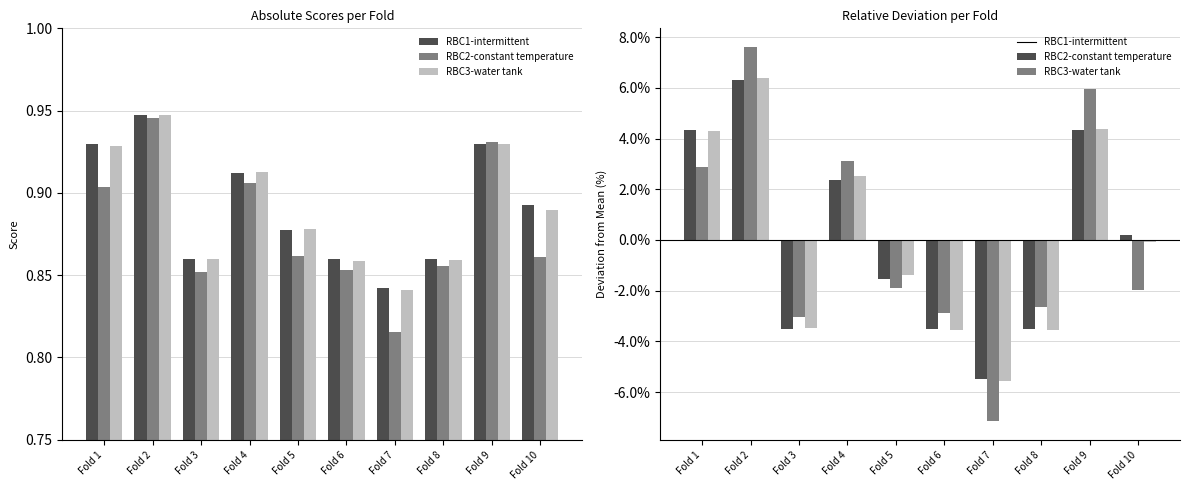

Does the chart contain any negative values?

Yes